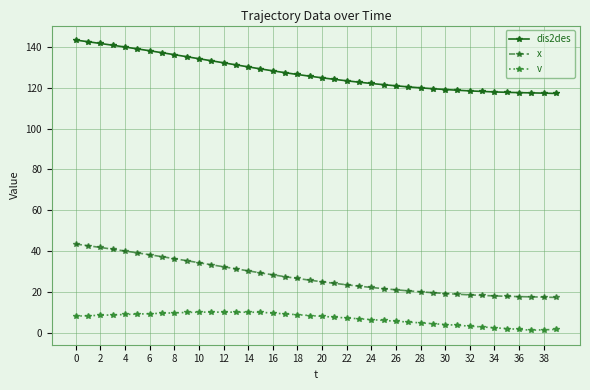

At how many categories does at least one series exceed 87?

40